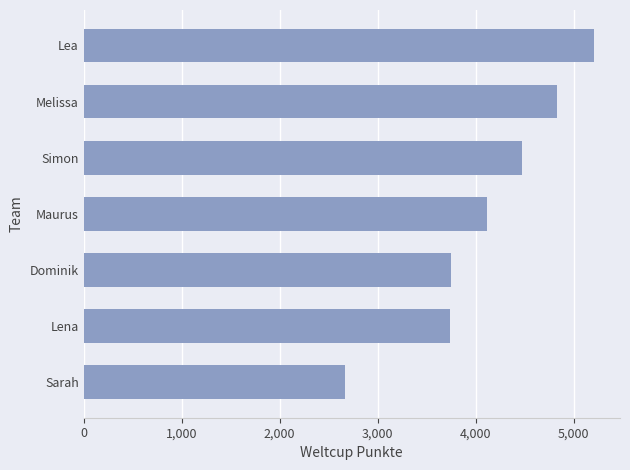

What is the smallest value displayed?

2665